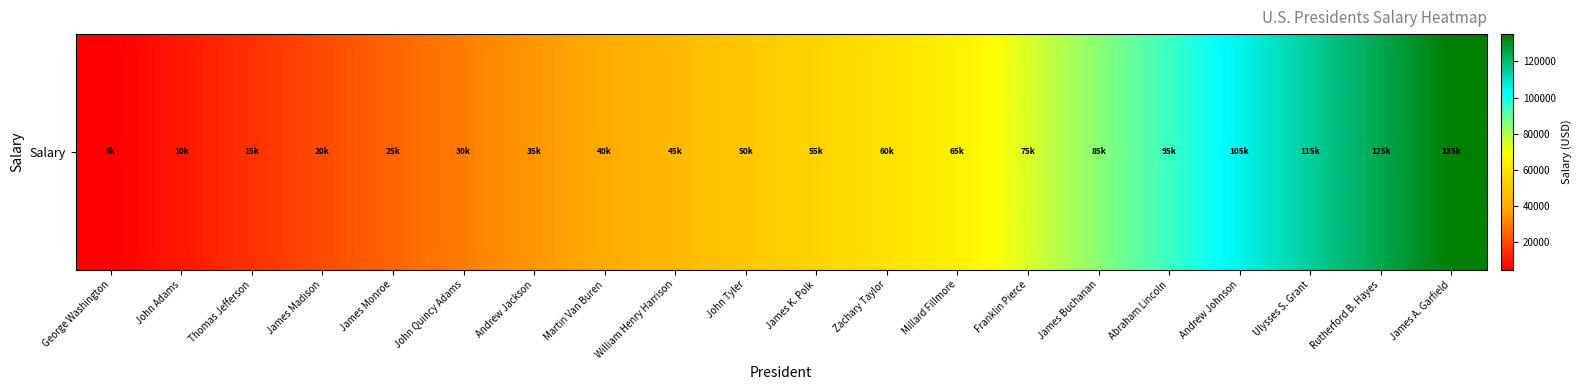

The value at Rutherford B. Hayes is 209513. True or false?

False